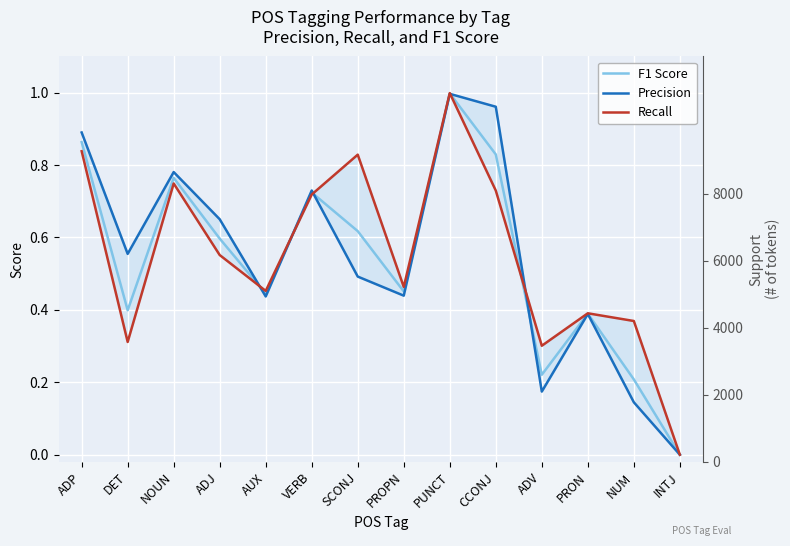

List the series in order of their overall mean, lowest first.

F1 Score, Precision, Recall